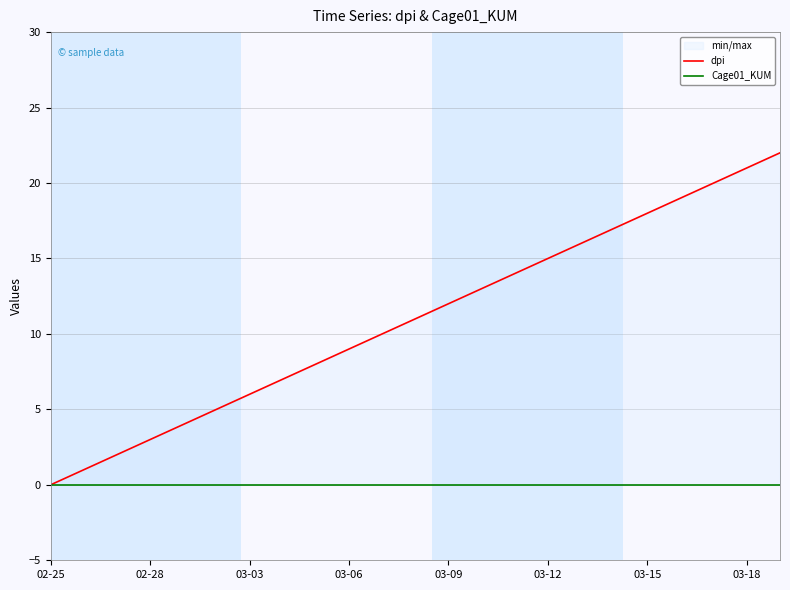

Read the dpi value at 14, to the nearest 5.

15